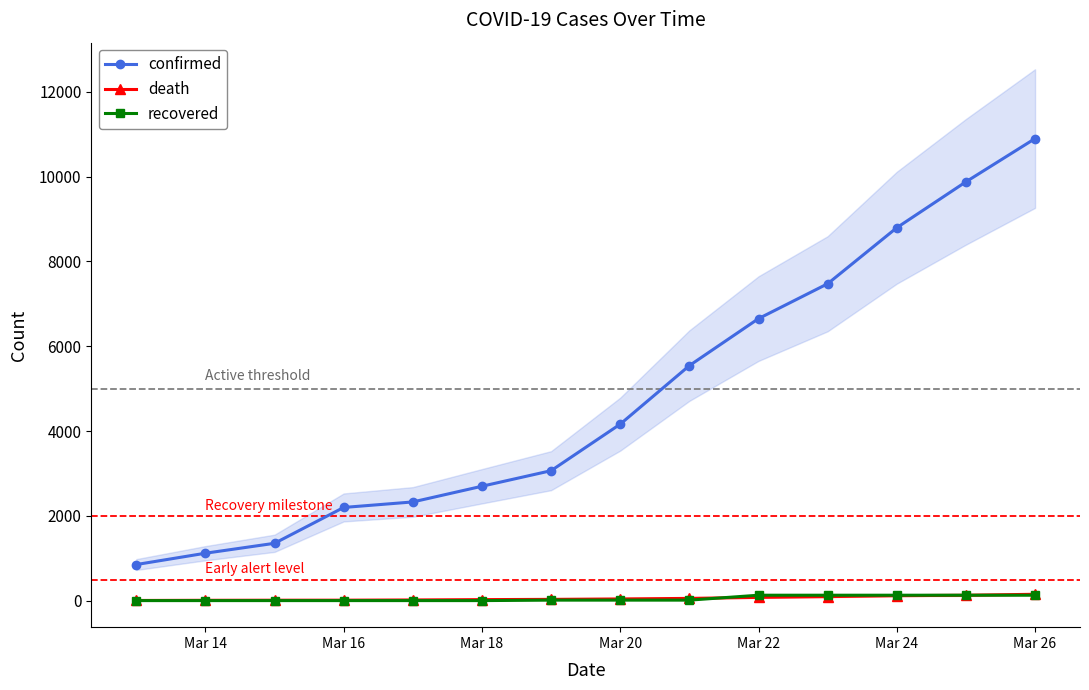

True or false: recovered and confirmed cross at least once.

False